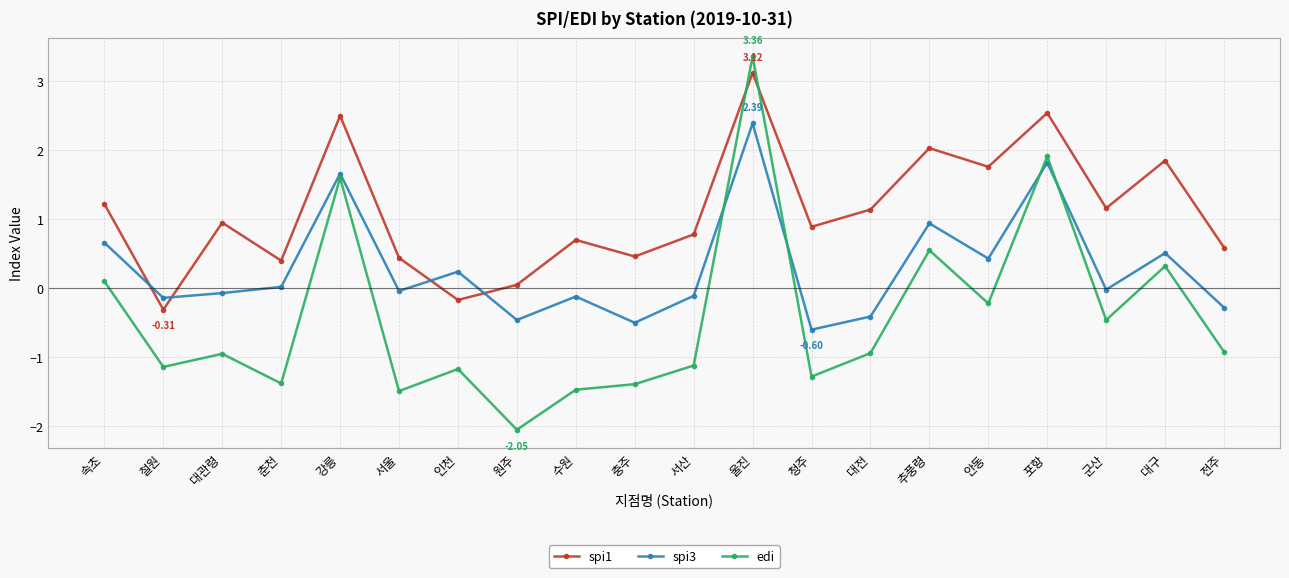

What is the label of the 15th point from the right?

서울